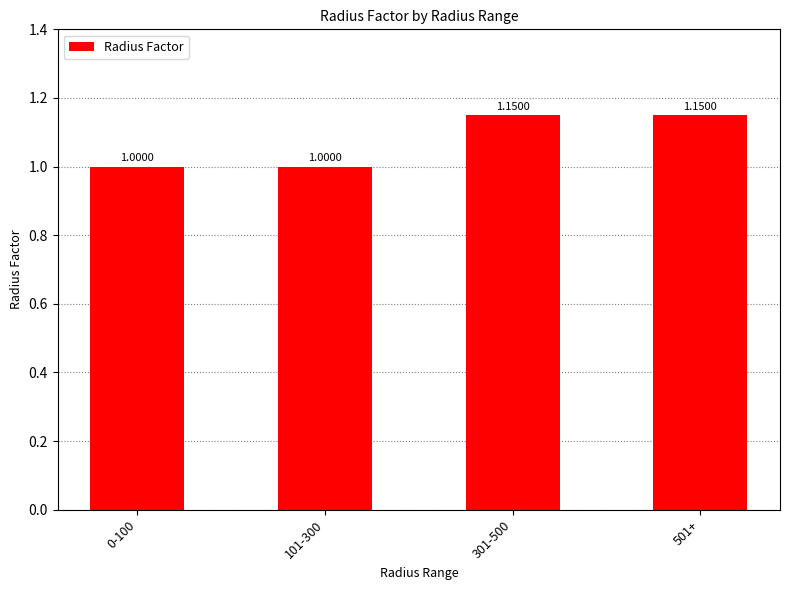

Which has a higher value, 301-500 or 0-100?

301-500